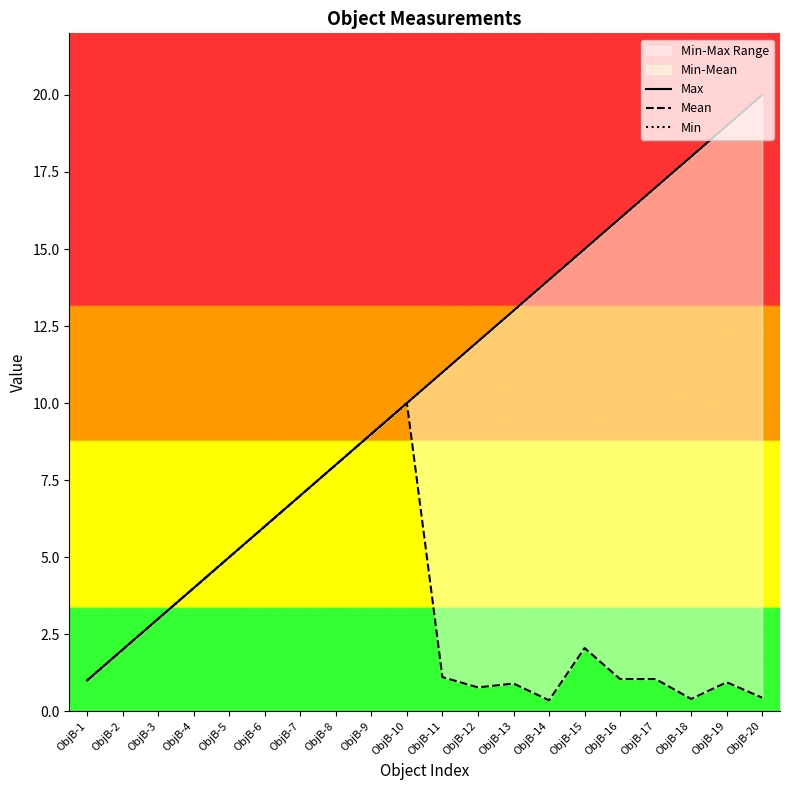

Does the chart display data point markers on the line(s)?

No